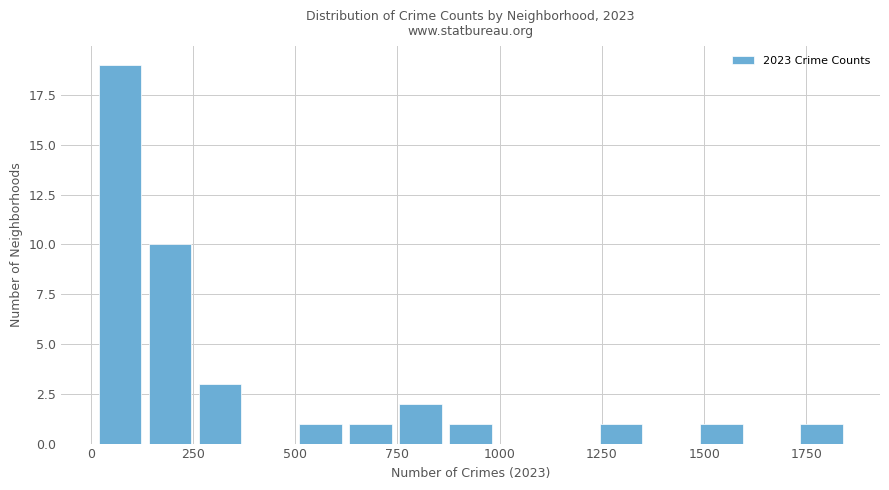

Around what value on the x-axis is the tallest bar? Give the approximate position of its centre, as read against the axis.

50